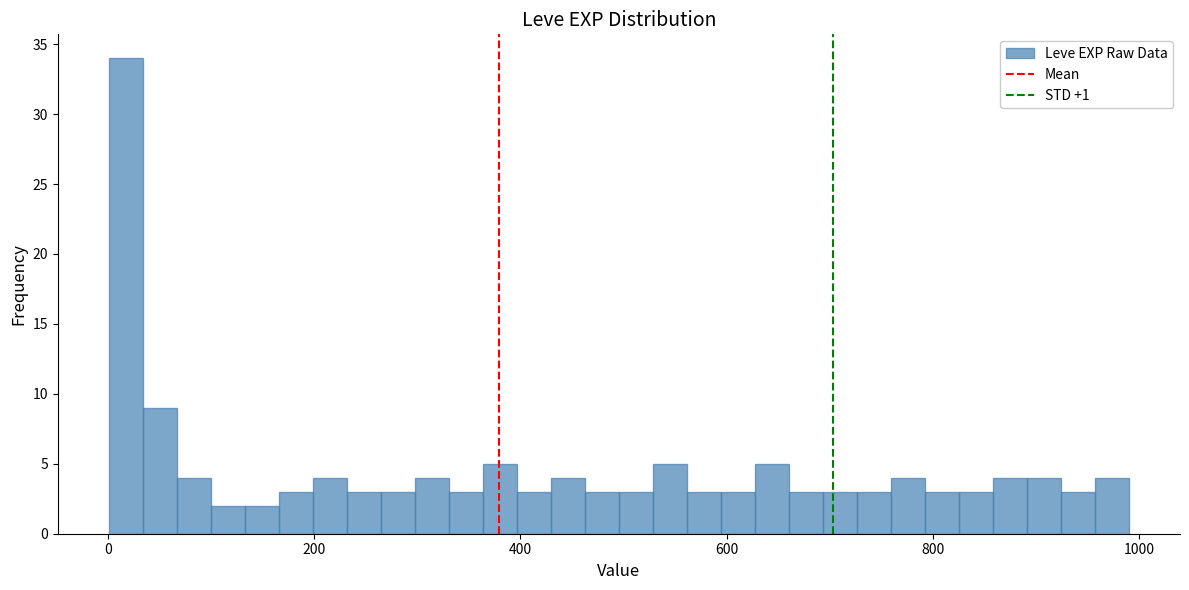

Read against the x-axis, roughly where is the centre of the tallest bar?

20